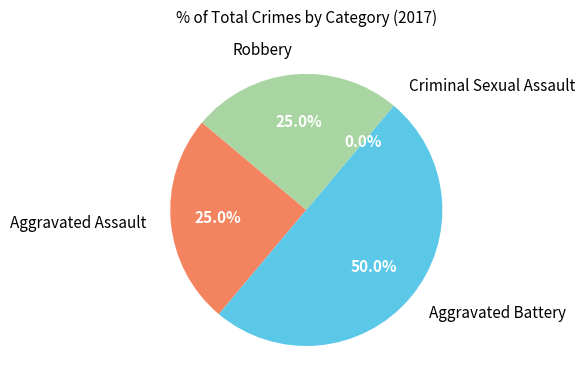

The Aggravated Assault slice represents 31% of the pie. True or false?

False